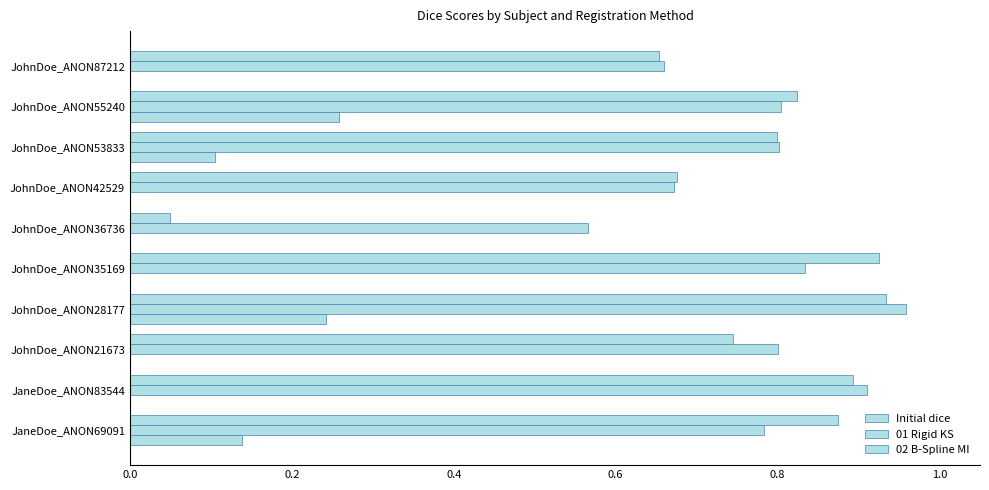

How many distinct data groups are displayed?

3